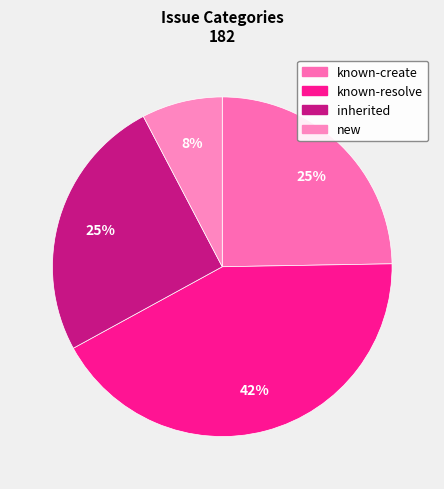

Which slice is the smallest?

new